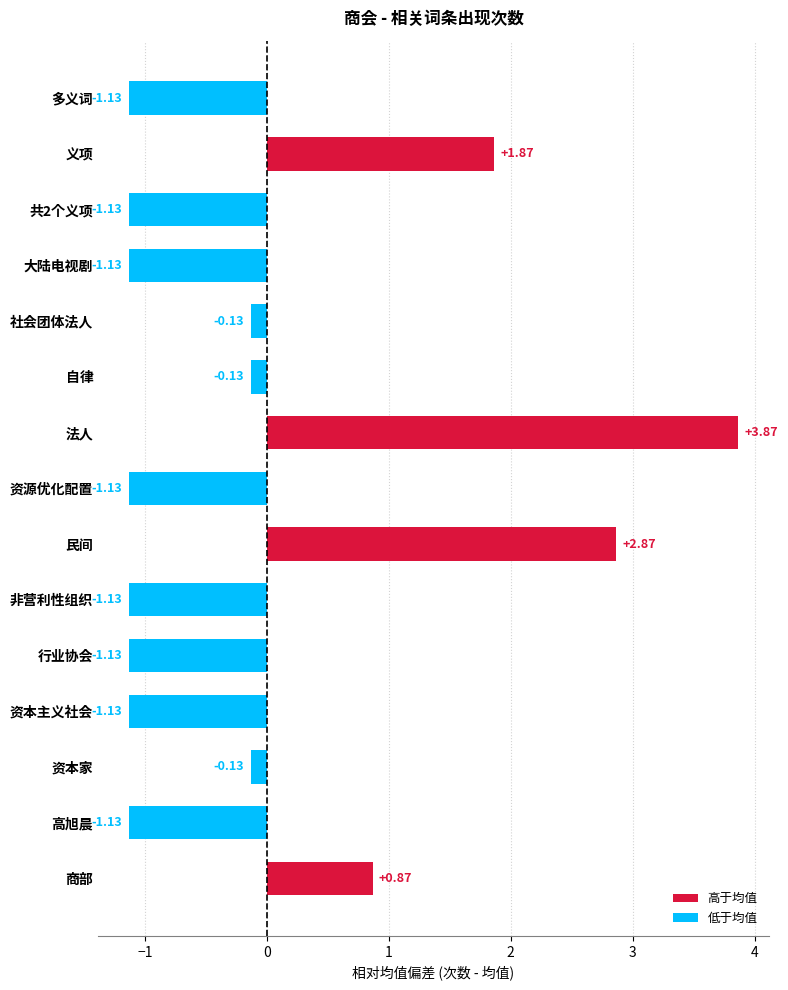

What is the sum of the values at 资本主义社会 and 高旭晨?

-2.3